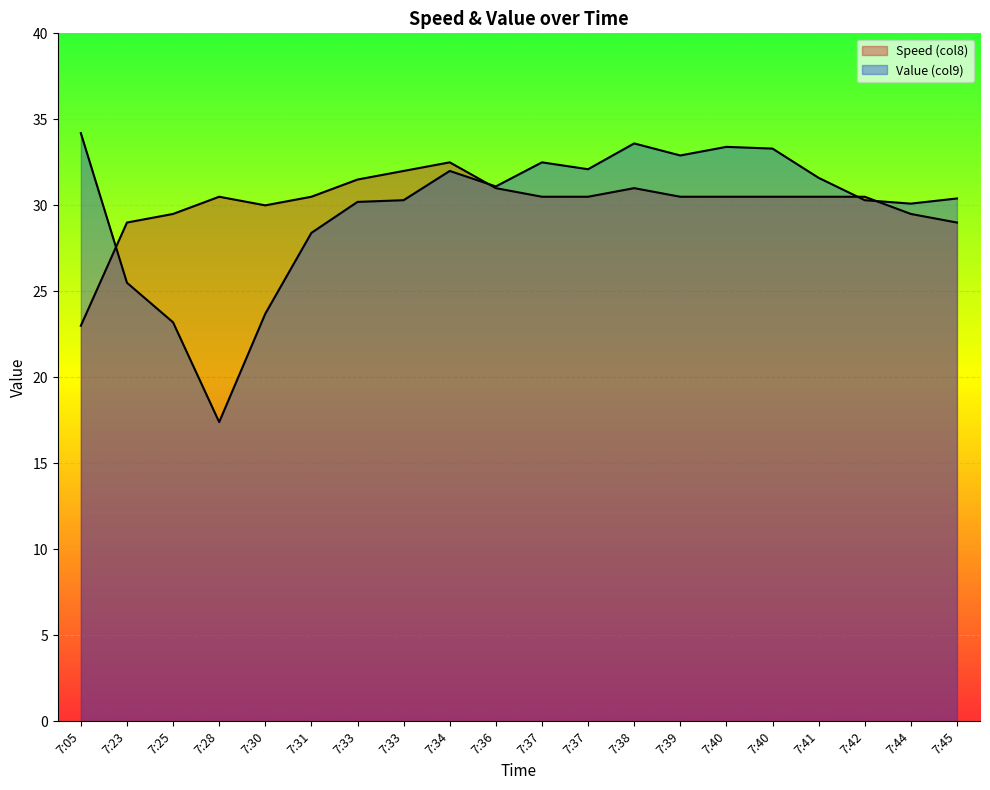

True or false: Value (col9) and Speed (col8) cross at least once.

True